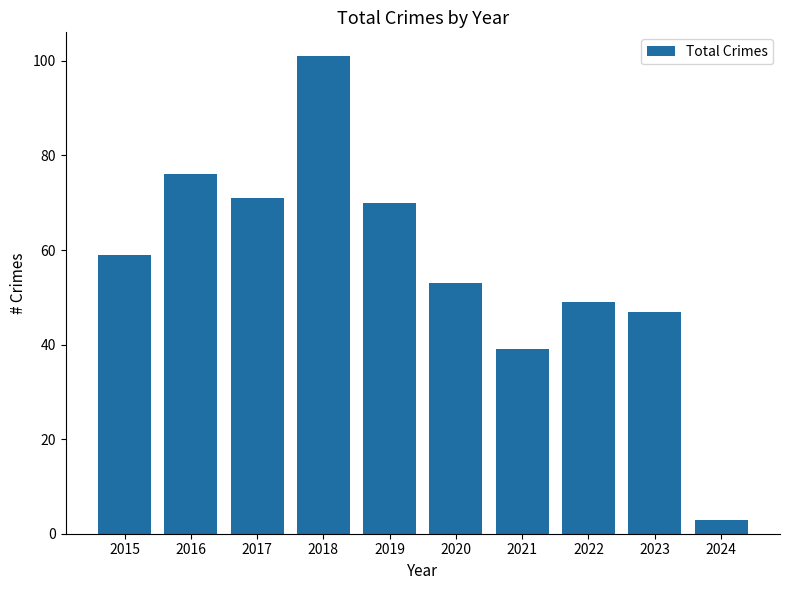

Is it true that the value at 2015 is 59?

True